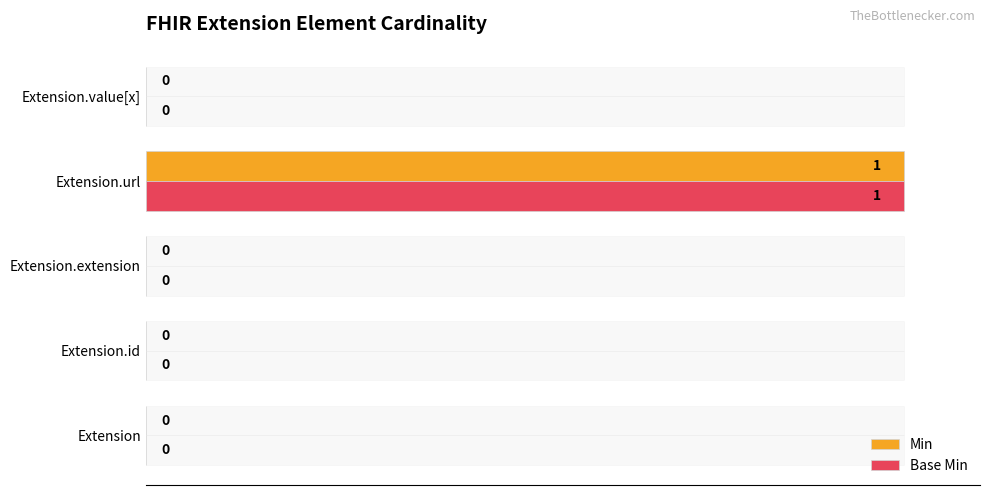

Does the chart contain any negative values?

No